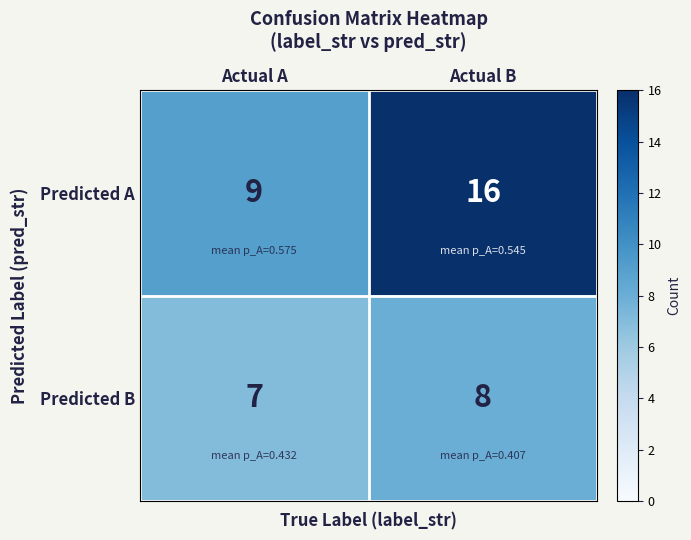

Rank the series at Actual A from lowest to highest value.

Predicted B, Predicted A